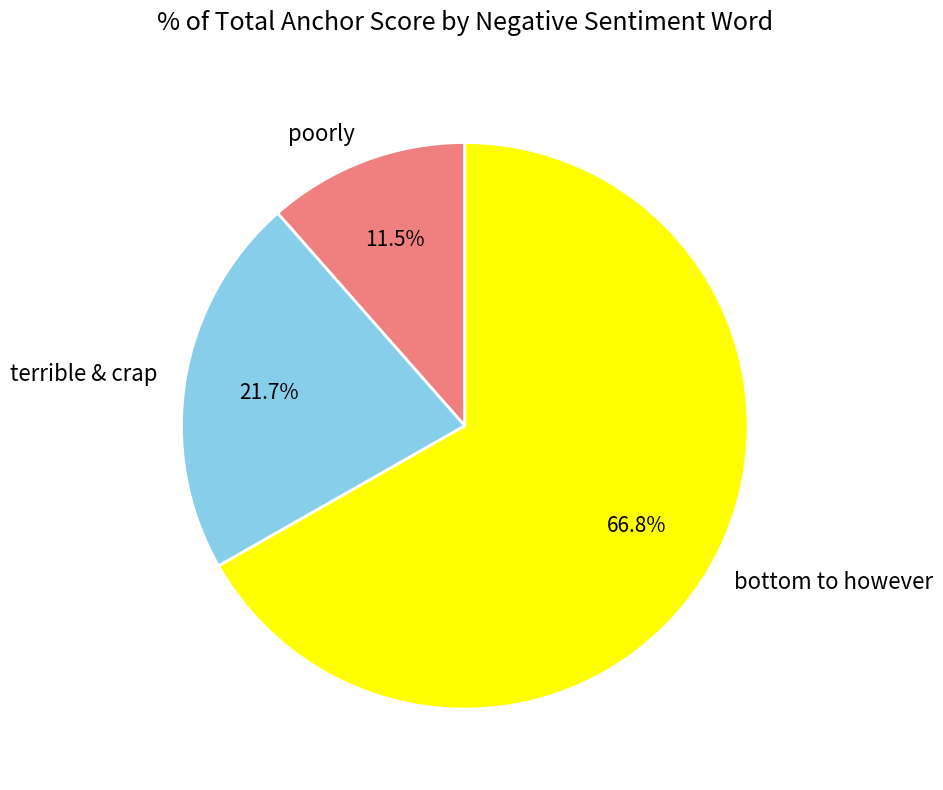

How many segments does this pie chart have?

3